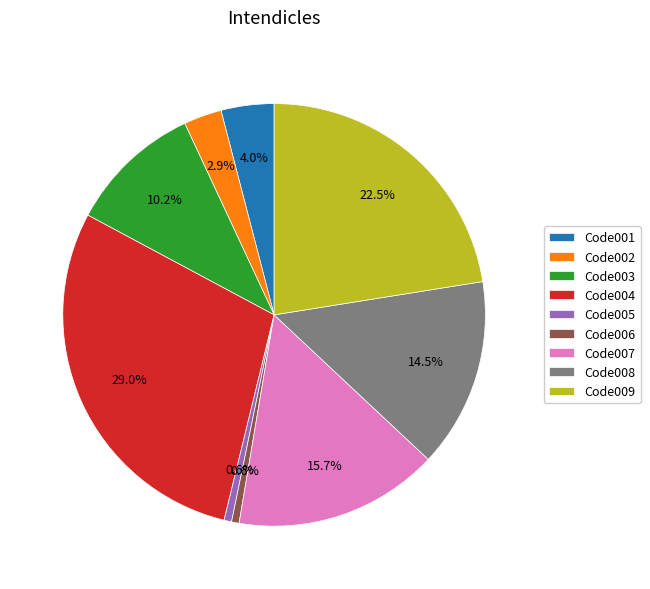

To the nearest percent, what is the difference between the Code008 and Code005 slice percentages?

14%